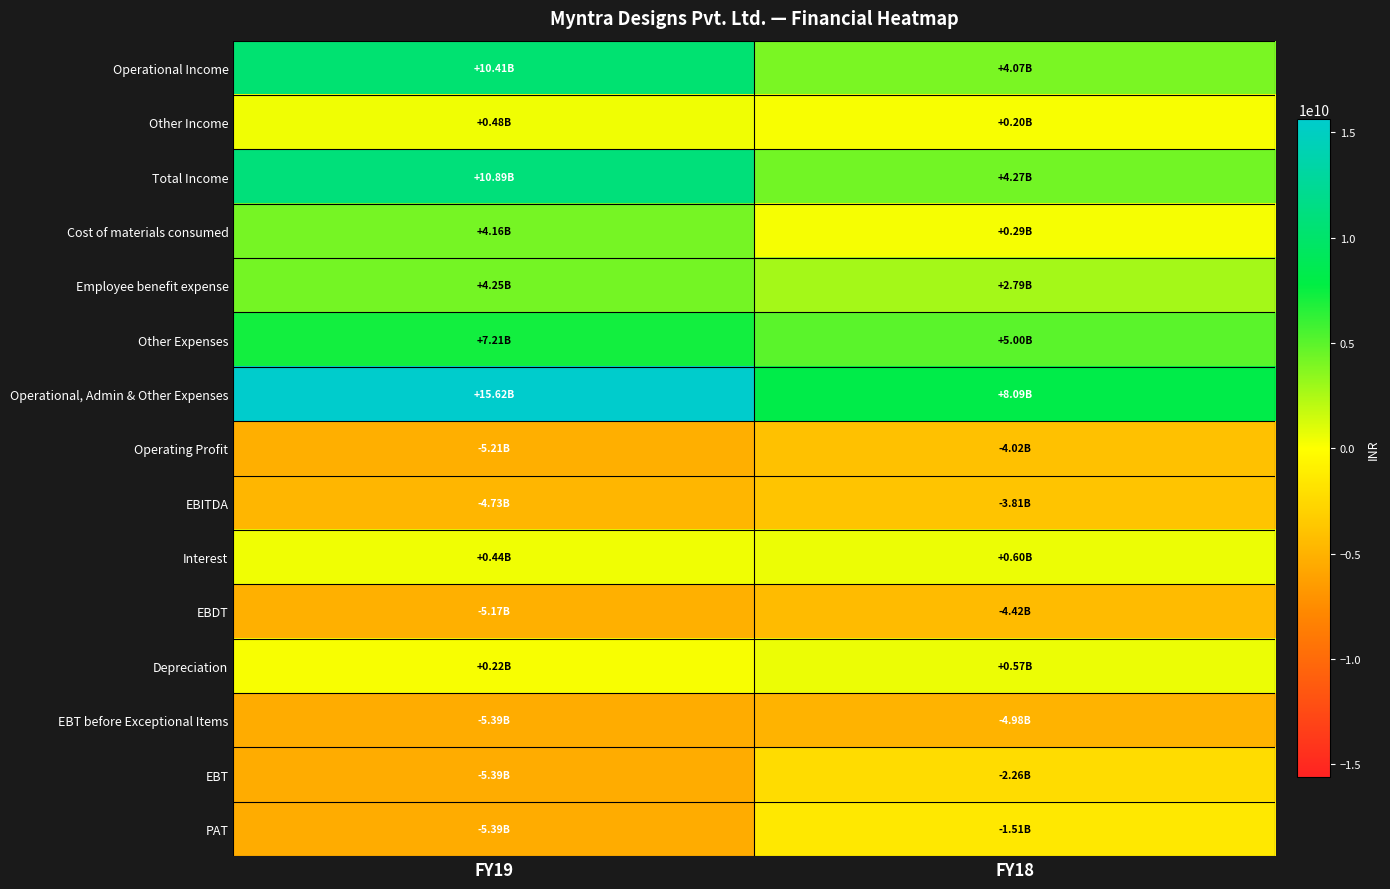

Reading left to right, transcribe all the data shown in this chart.

Operational Income: FY19=10411000000	FY18=4072000000
Other Income: FY19=477000000	FY18=202000000
Total Income: FY19=10888000000	FY18=4274000000
Cost of materials consumed: FY19=4158000000	FY18=291000000
Employee benefit expense: FY19=4252000000	FY18=2794000000
Other Expenses: FY19=7210000000	FY18=5004000000
Operational, Admin & Other Expenses: FY19=15620000000	FY18=8089000000
Operating Profit: FY19=-5209000000	FY18=-4017000000
EBITDA: FY19=-4732000000	FY18=-3815000000
Interest: FY19=441000000	FY18=601000000
EBDT: FY19=-5173000000	FY18=-4416000000
Depreciation: FY19=219000000	FY18=567000000
EBT before Exceptional Items: FY19=-5392000000	FY18=-4983000000
EBT: FY19=-5392000000	FY18=-2263000000
PAT: FY19=-5392000000	FY18=-1513000000